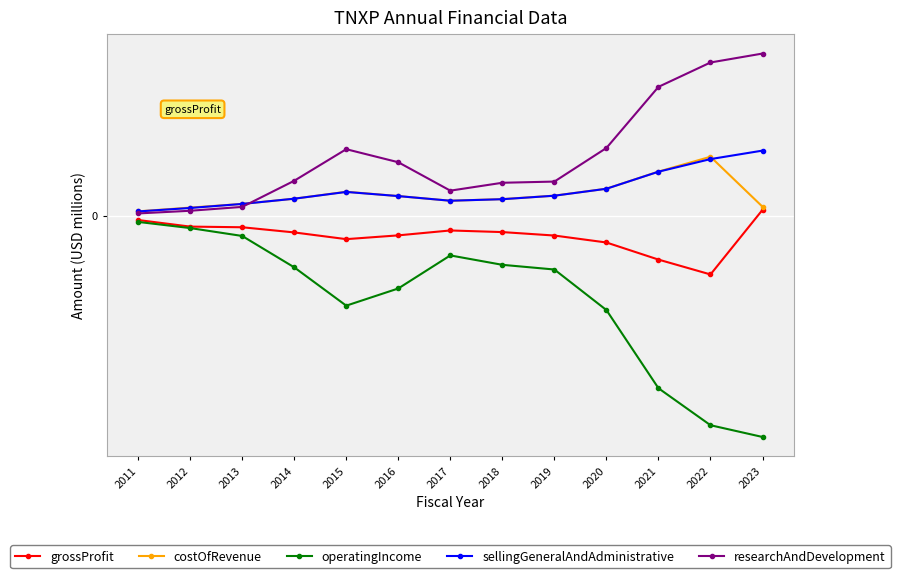

What is the smallest value displayed?

-118.4